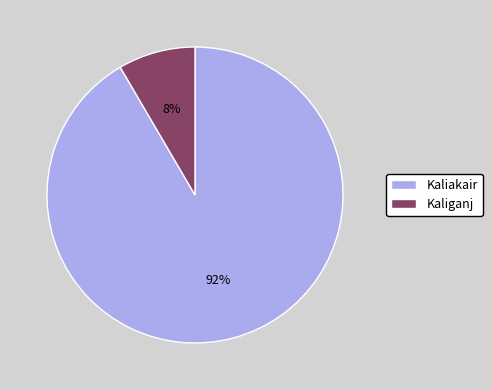

Combined, do Kaliganj and Kaliakair account for over 50%?

Yes